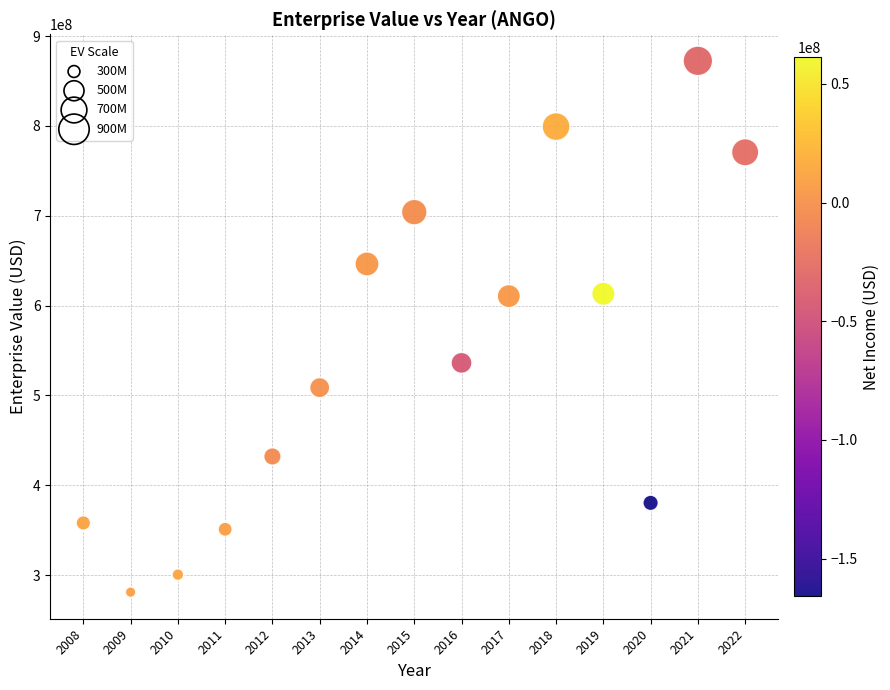

What is the range of X values (max minus min)?

14.0